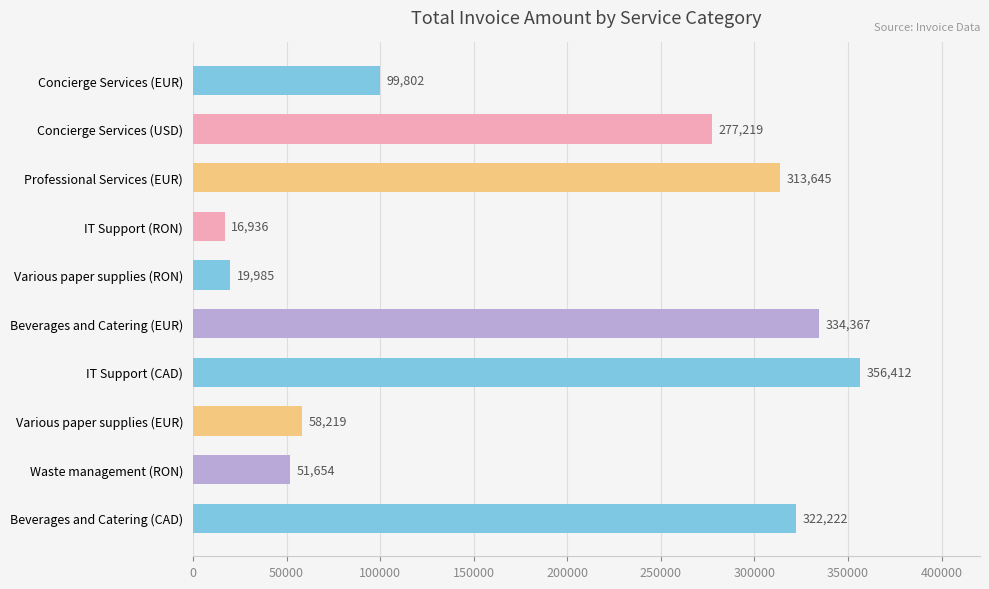

Approximately how many times larger is the value at Concierge Services (USD) compared to Professional Services (EUR)?

0.9